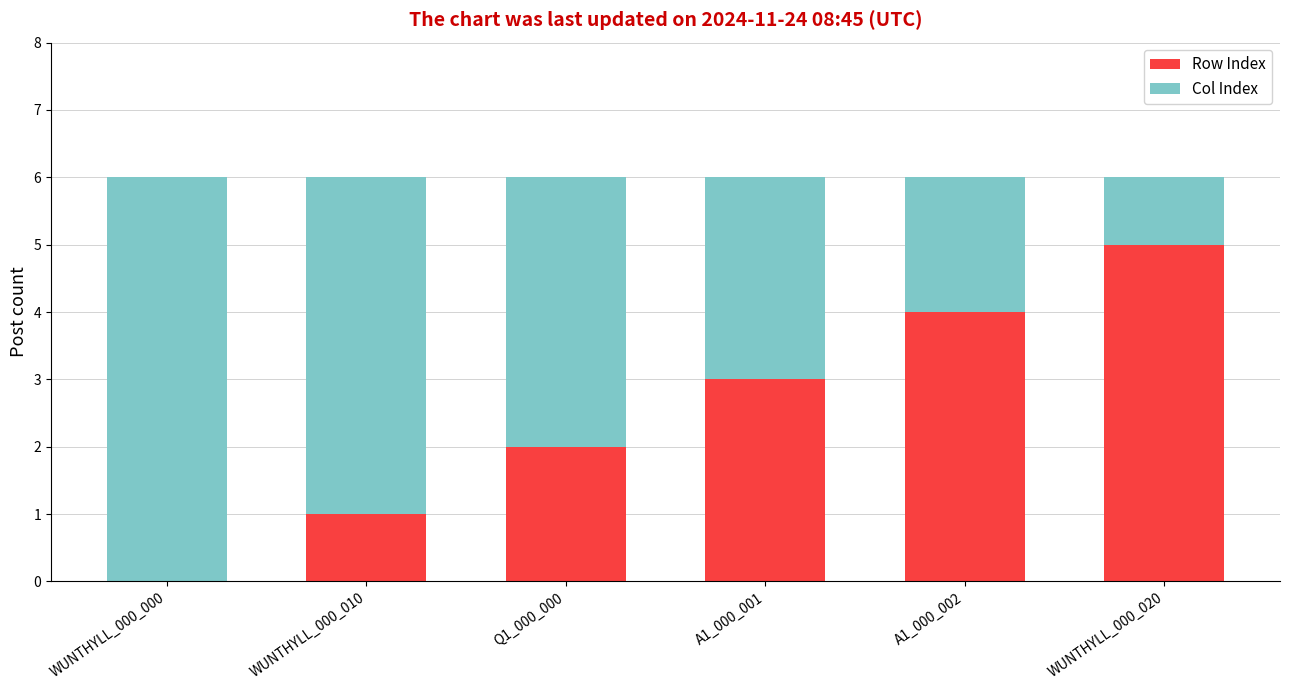

Is it true that Row Index equals 1 at Q1_000_000?

False